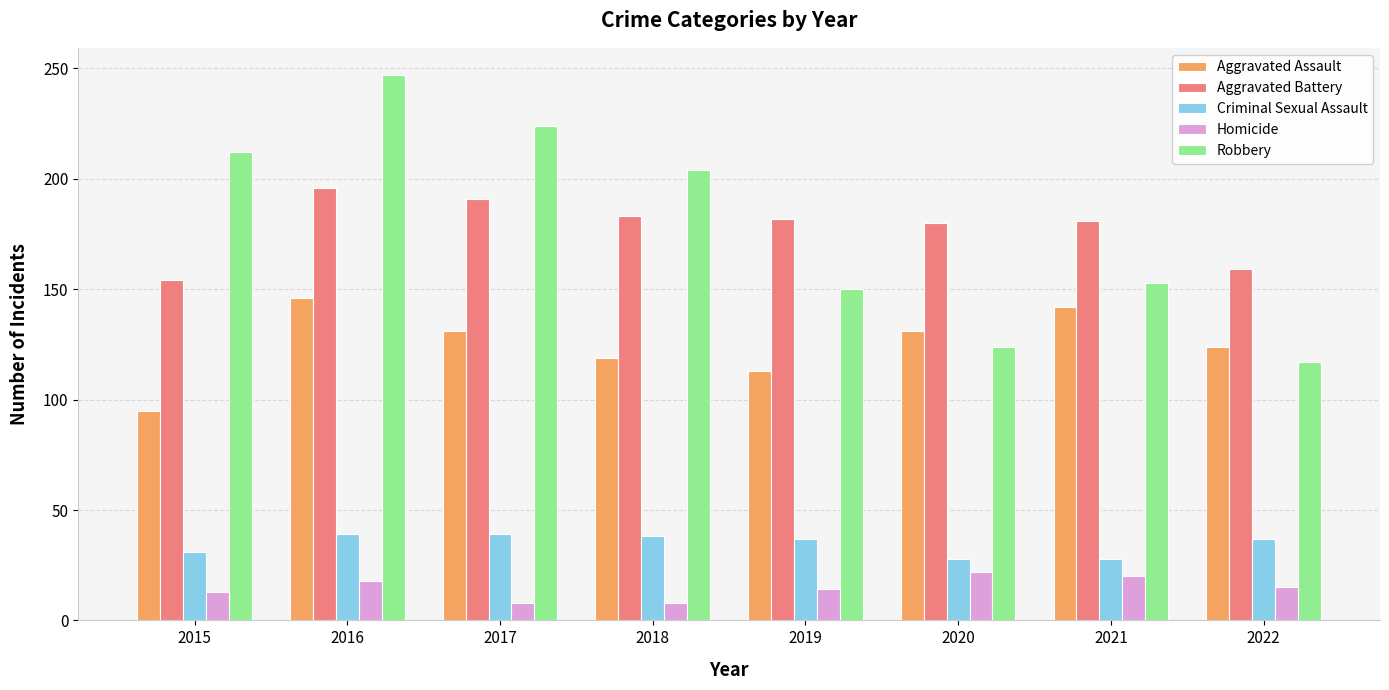

Which series has the widest spread of values?

Robbery